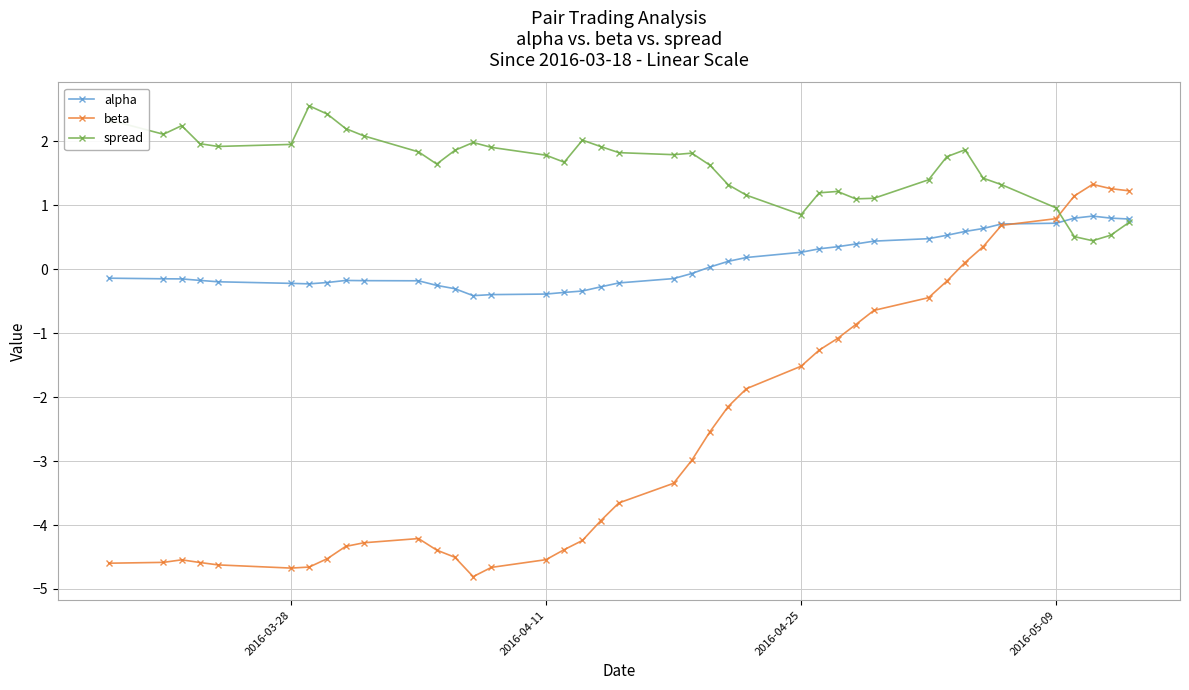

Which series has the largest range (max minus min)?

beta